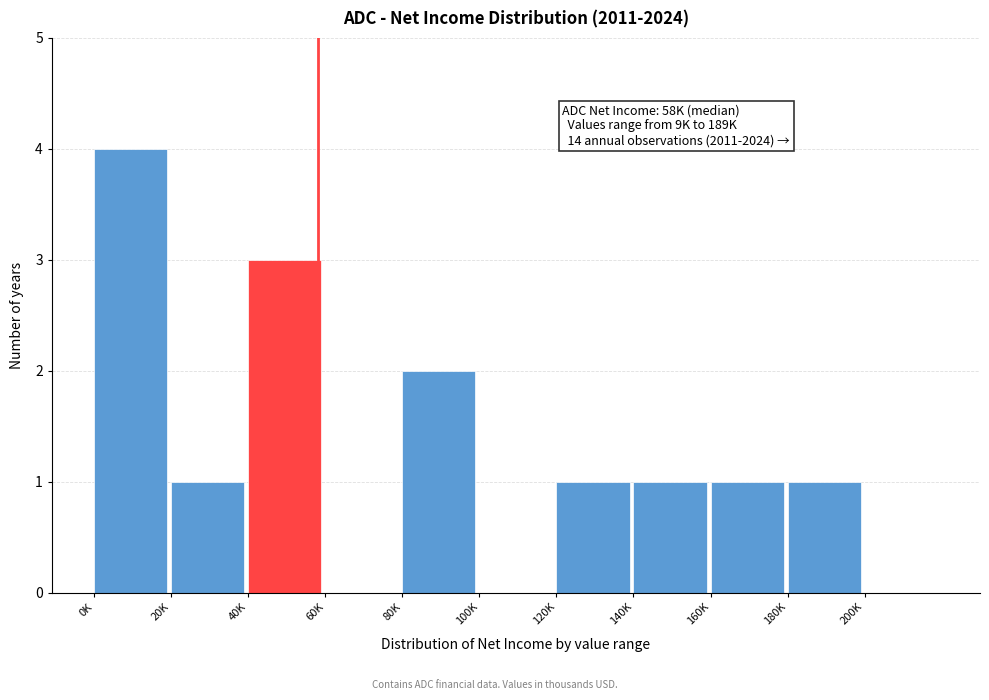

Reading left to right, what are all the values shown in this chart?

0K=4	20K=1	40K=3	60K=0	80K=2	100K=0	120K=1	140K=1	160K=1	180K=1	200K=0